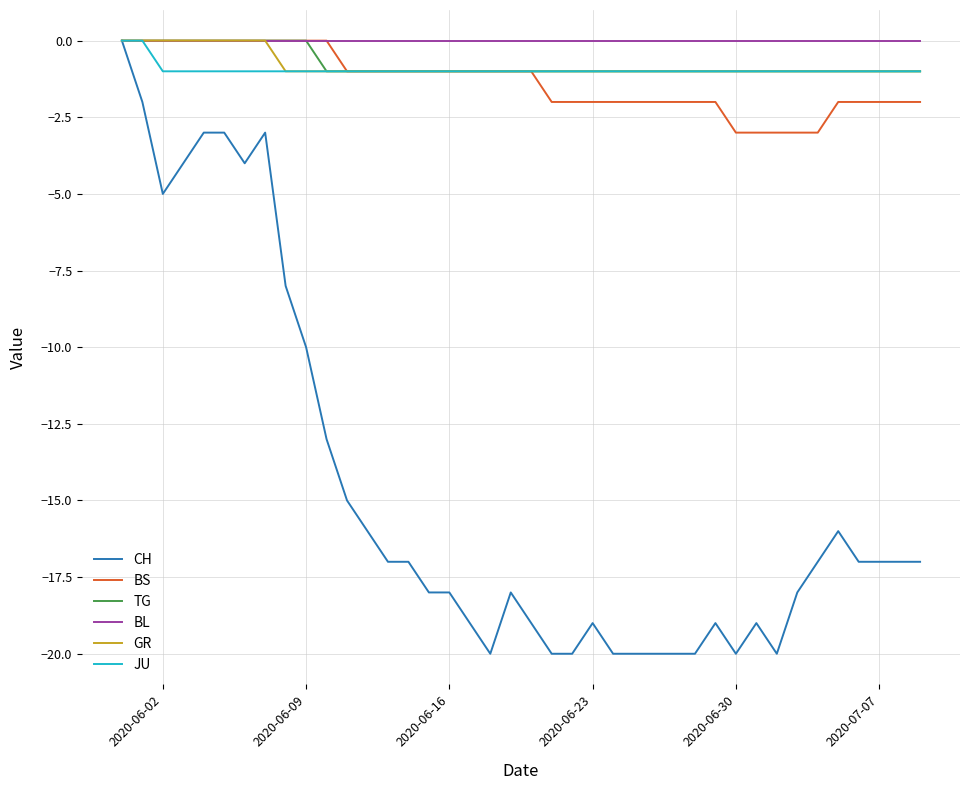

What is the lowest value of the CH series?

-20